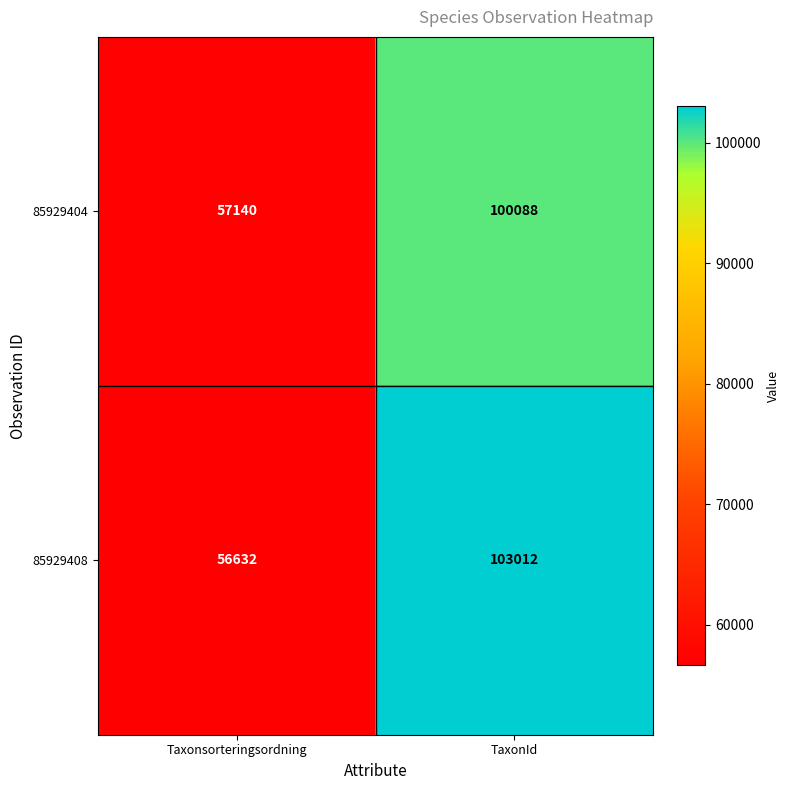

Read the 85929404 value at TaxonId, to the nearest 50.

100100